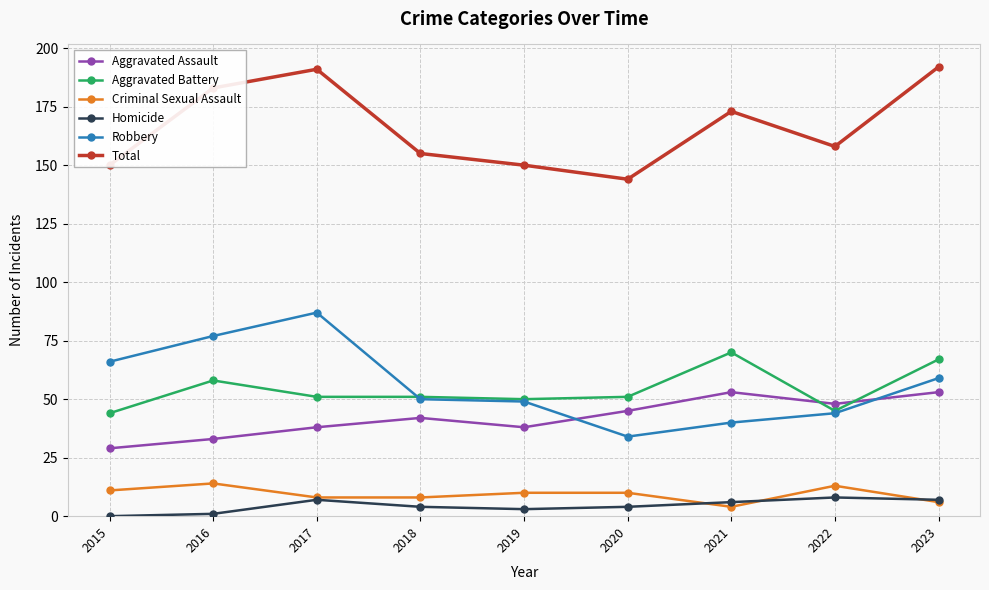

What is the maximum value for Aggravated Assault?

53